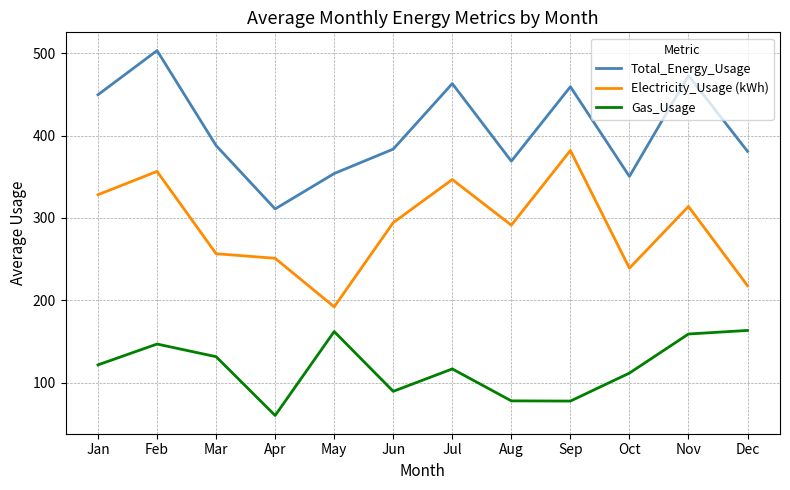

At which category is the sum across all series the highest?

Feb